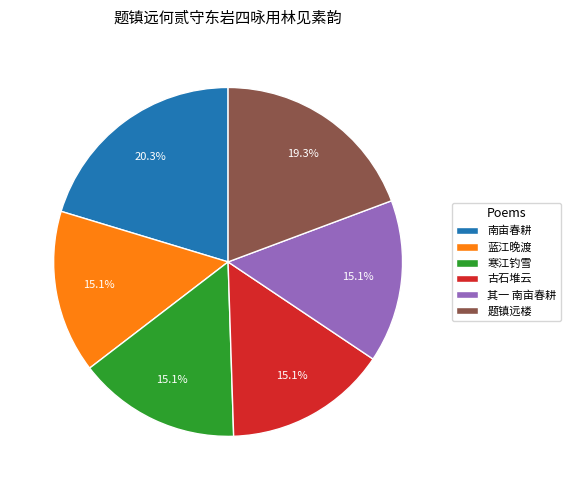

Is there any slice that represents more than half of the pie?

No